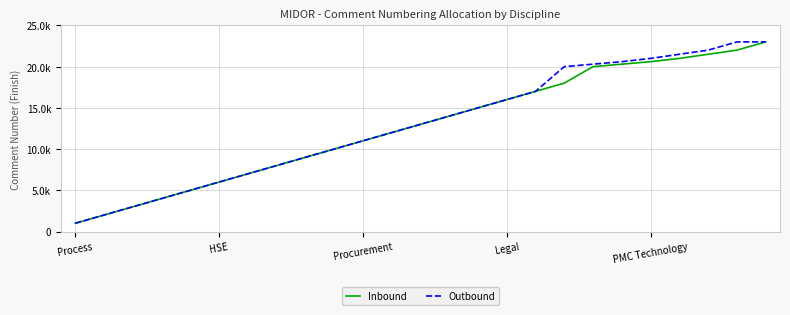

What is the sum of all Inbound values?

319400